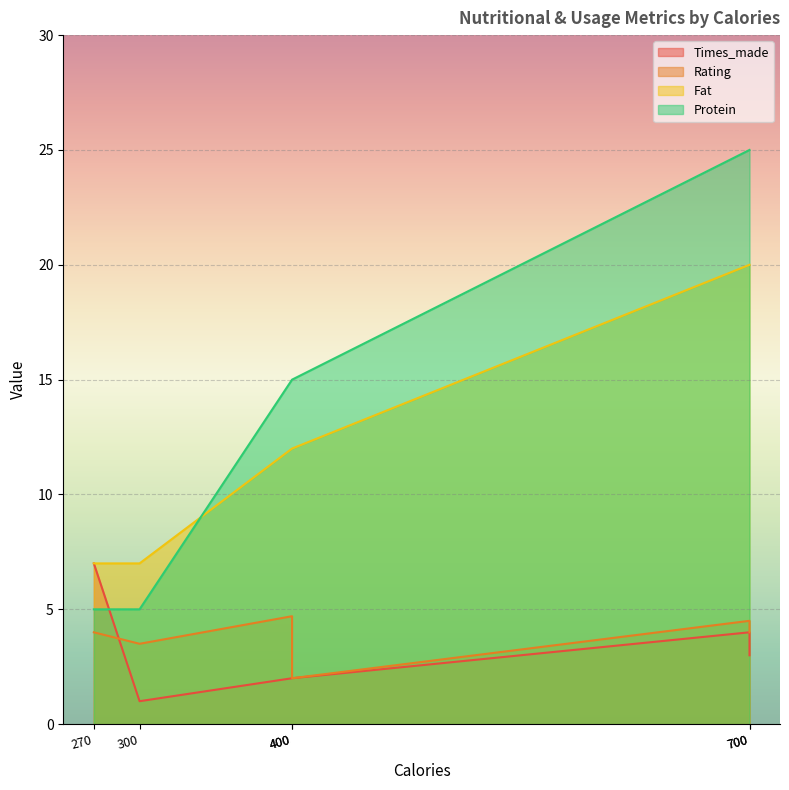

In Rating, how many points are higher than both neighbors (excluding endpoints)?

1